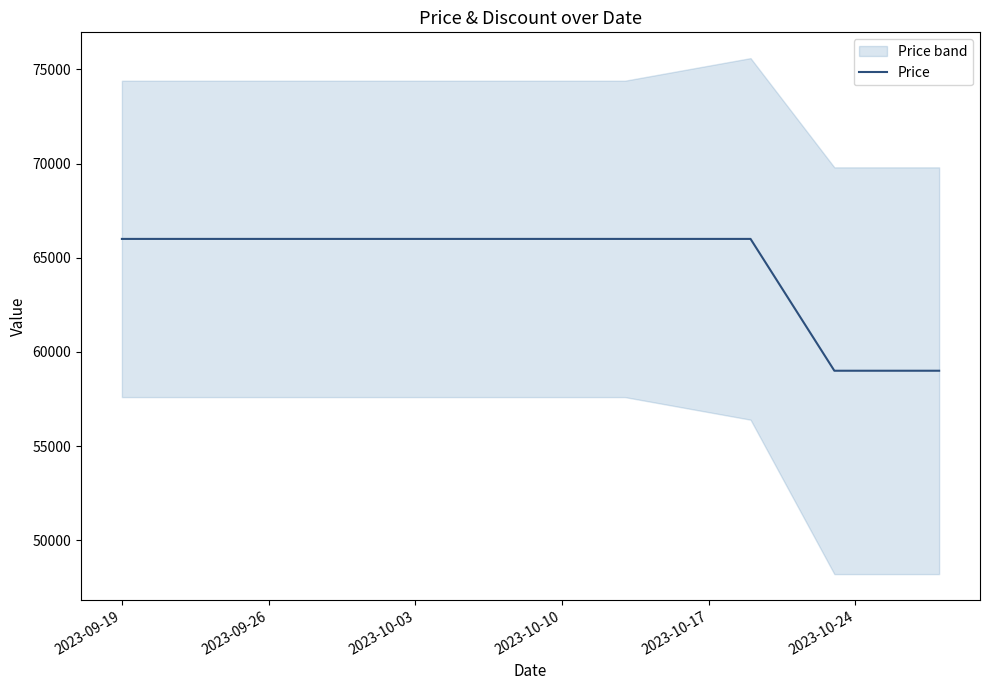

What is the highest value of the Price series?

66000